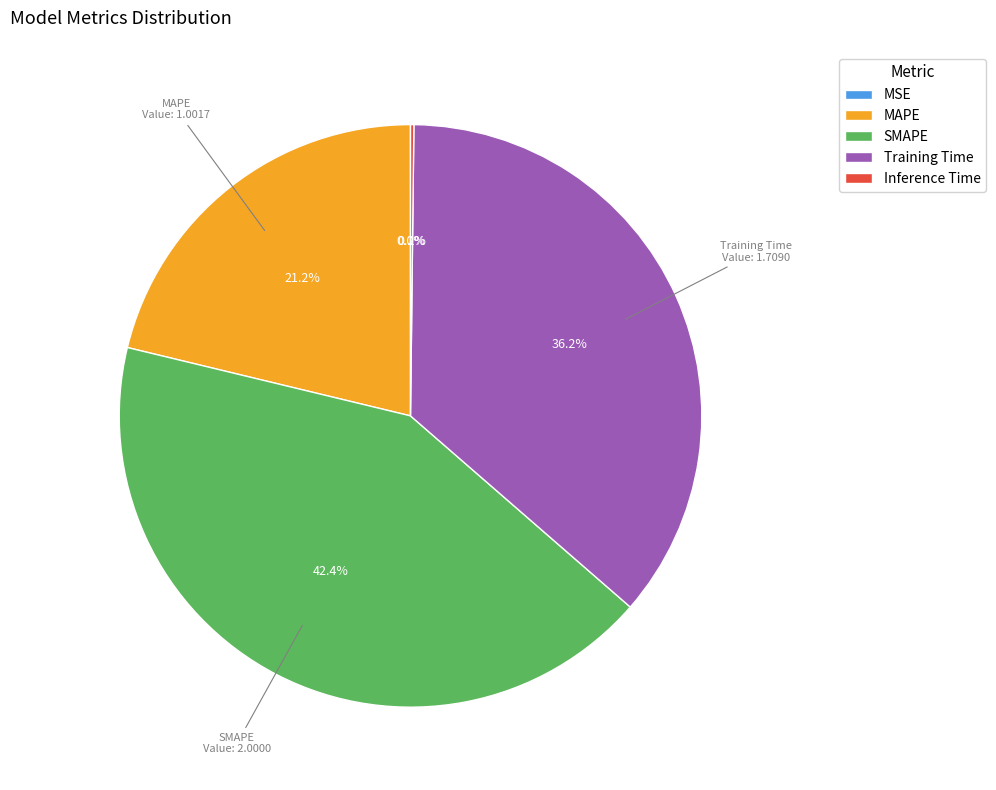

The Training Time slice represents 26% of the pie. True or false?

False